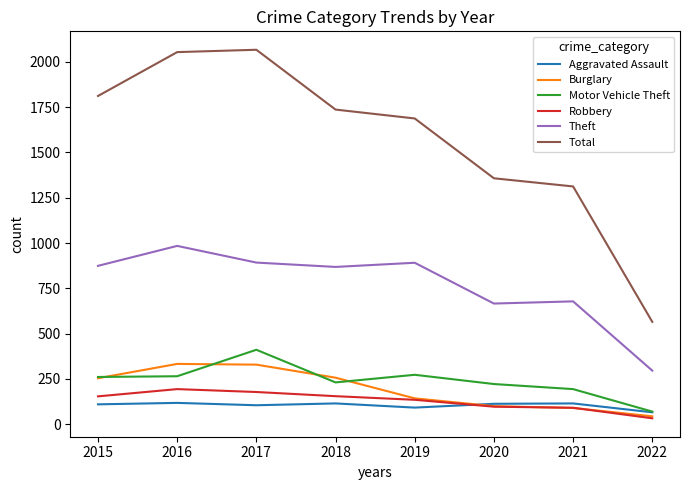

Which series has the largest total across all categories?

Total